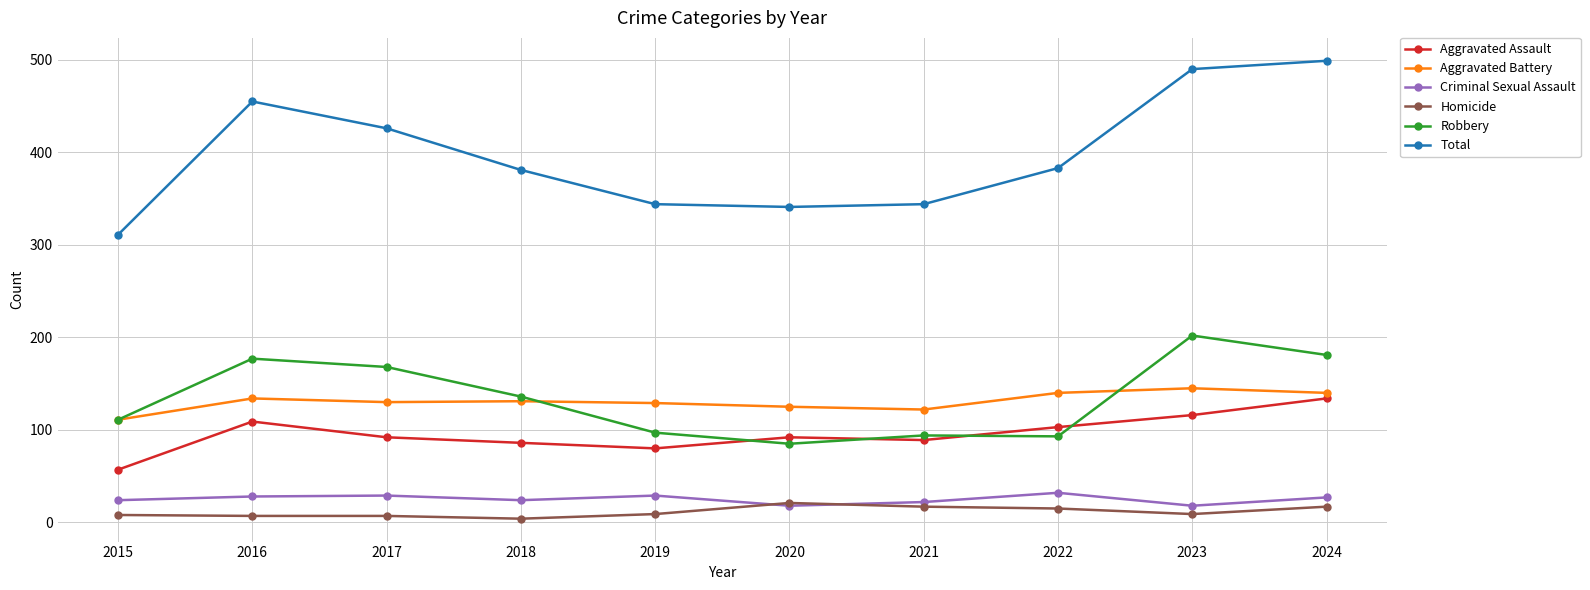

True or false: Aggravated Assault and Criminal Sexual Assault intersect in this chart.

False